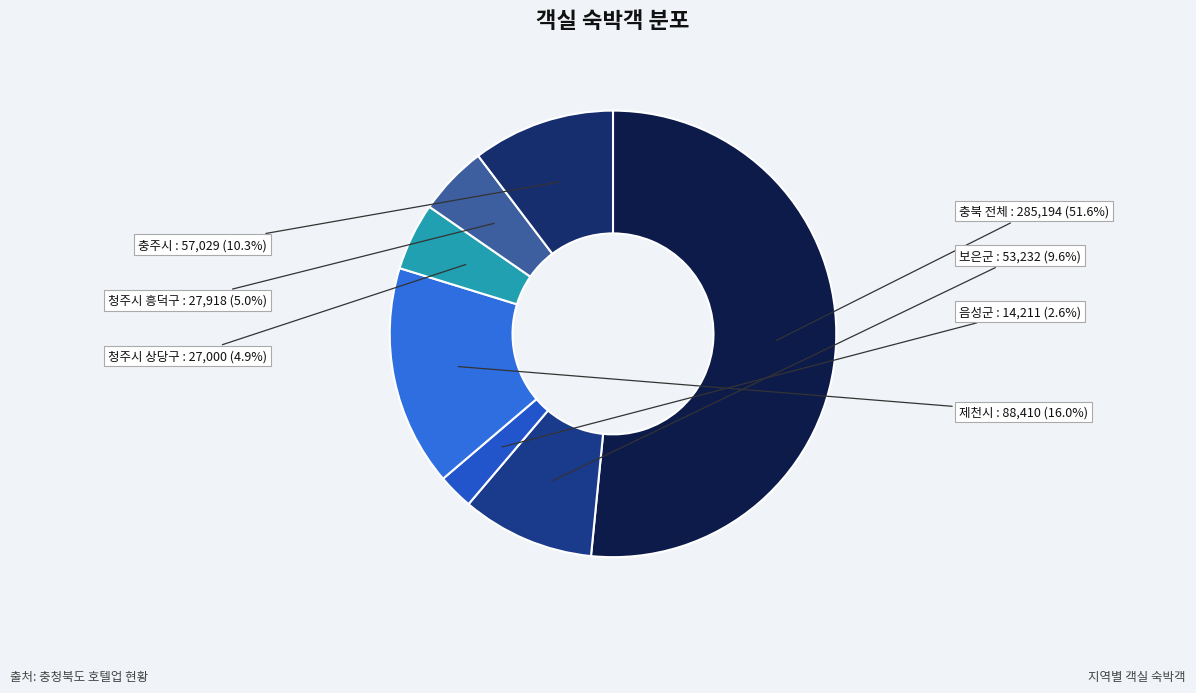

To the nearest percent, what is the difference between the 충주시 and 보은군 slice percentages?

1%